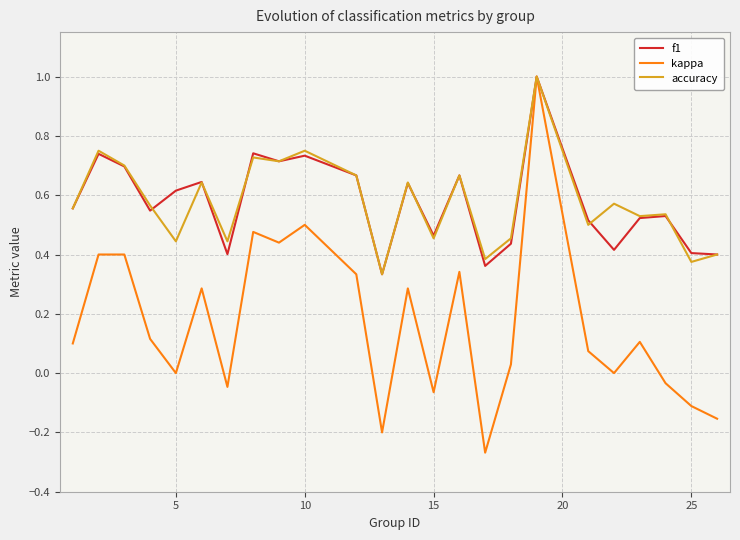

Which series has the widest spread of values?

kappa